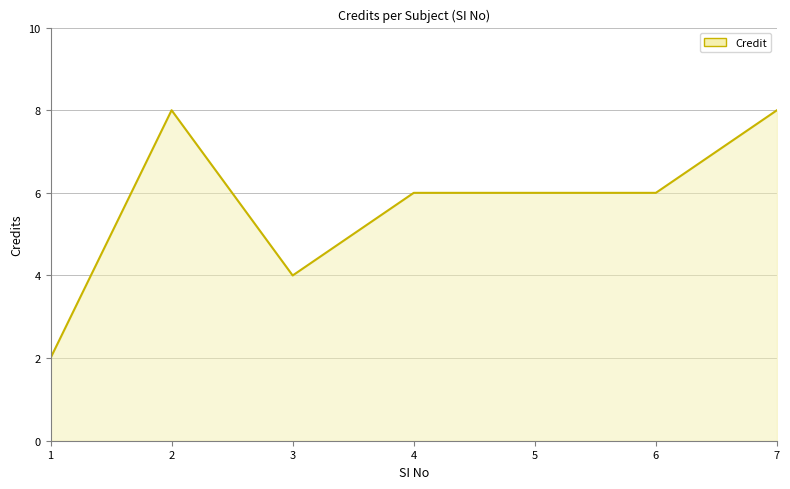

What is the greatest value displayed?

8